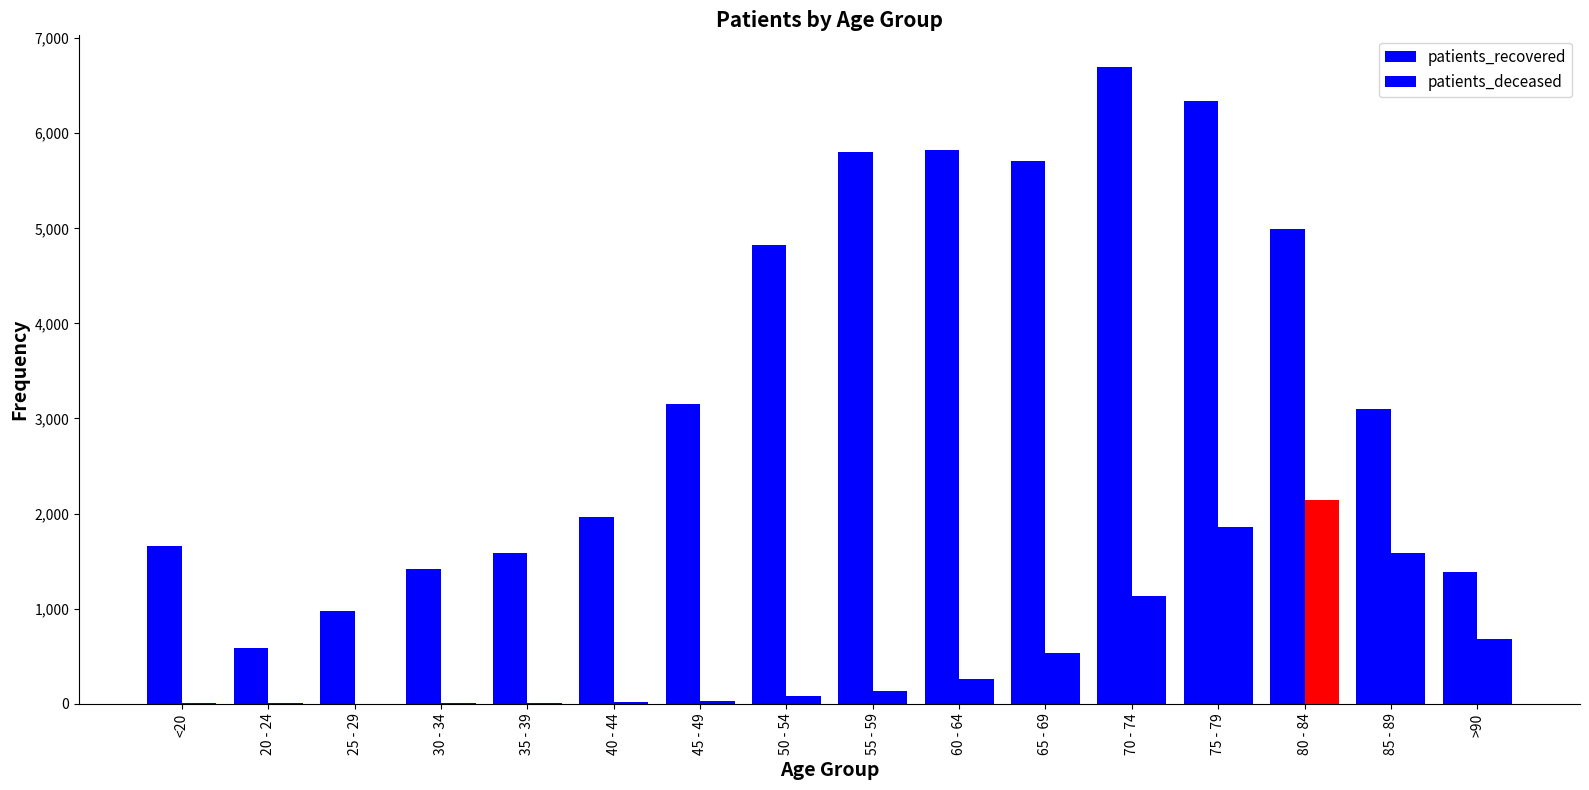

What is the maximum value shown in the chart?

6695